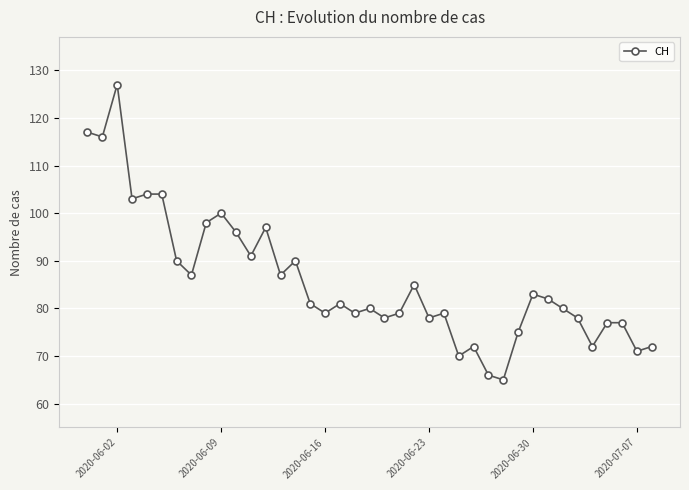

True or false: there are more than 1 points higher than both neighbors.

True